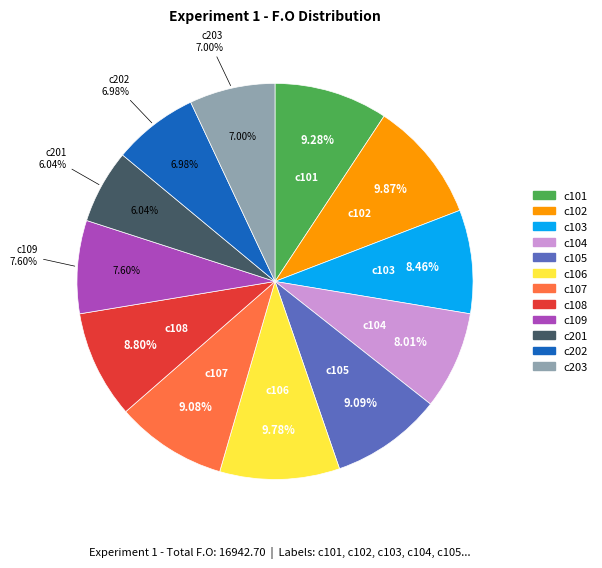

Is the sum of c201 and c103 greater than half?

No